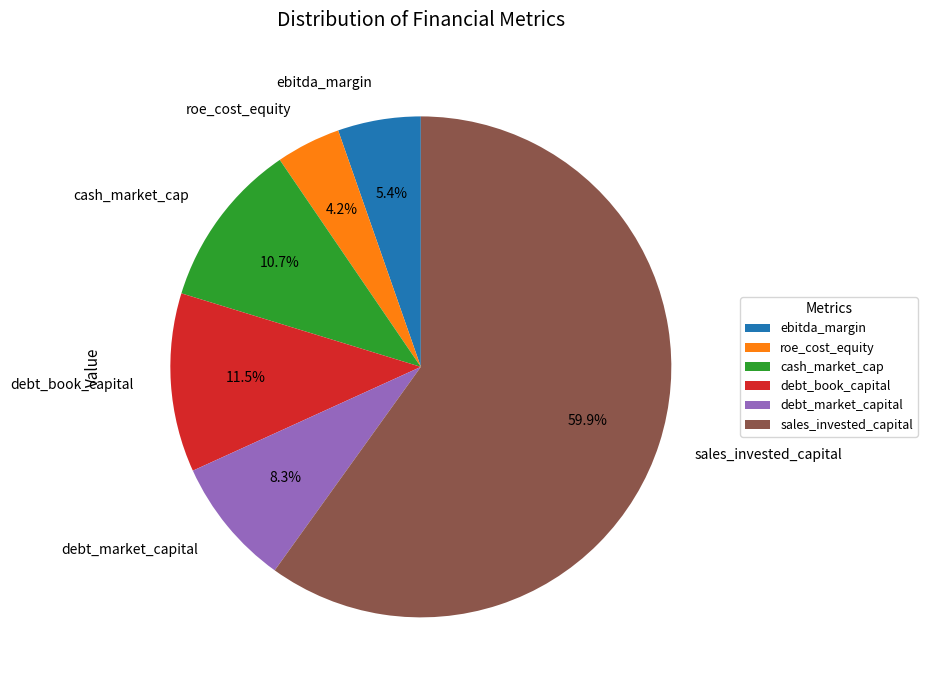

Combined, do sales_invested_capital and ebitda_margin account for over 50%?

Yes